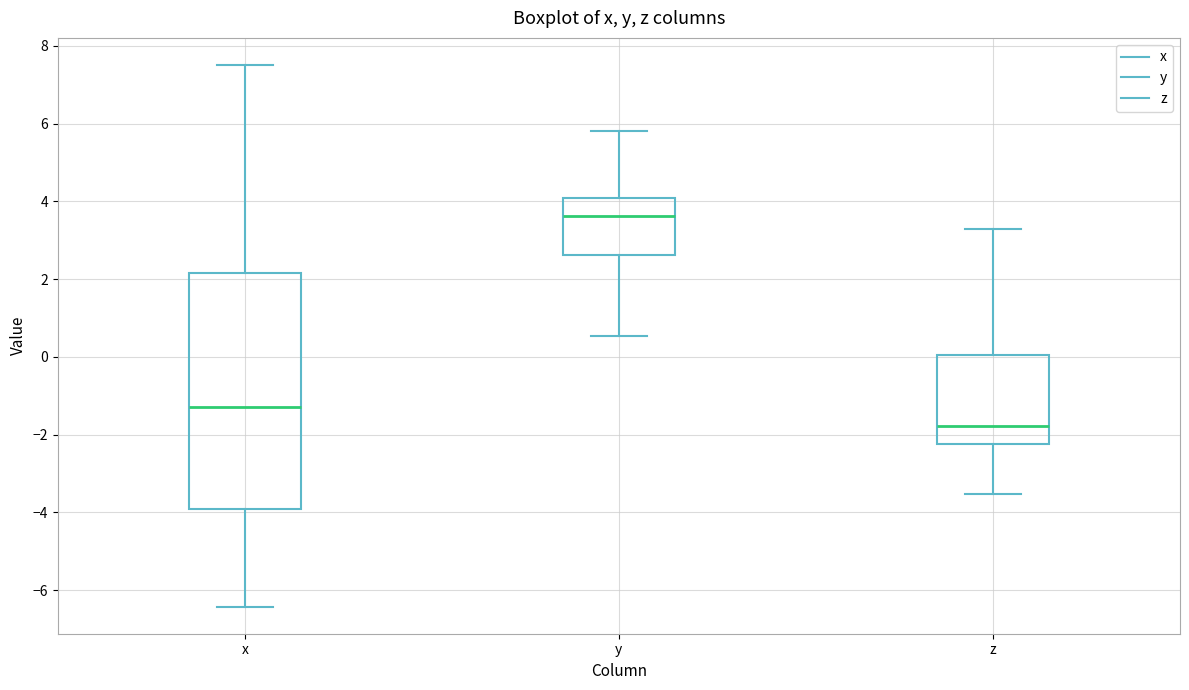

Reading left to right, transcribe this box plot: for each box, give where its median line is, the range the box spans, and where its two whiskers end, as read against the y-axis. The values are not printed on the chart, so give them approximately, as read against the axis.

x: median -1.2, box -4.0 to 2.2, whiskers -6.4 to 7.6
y: median 3.6, box 2.6 to 4.0, whiskers 0.6 to 5.8
z: median -1.8, box -2.2 to 0.0, whiskers -3.6 to 3.2